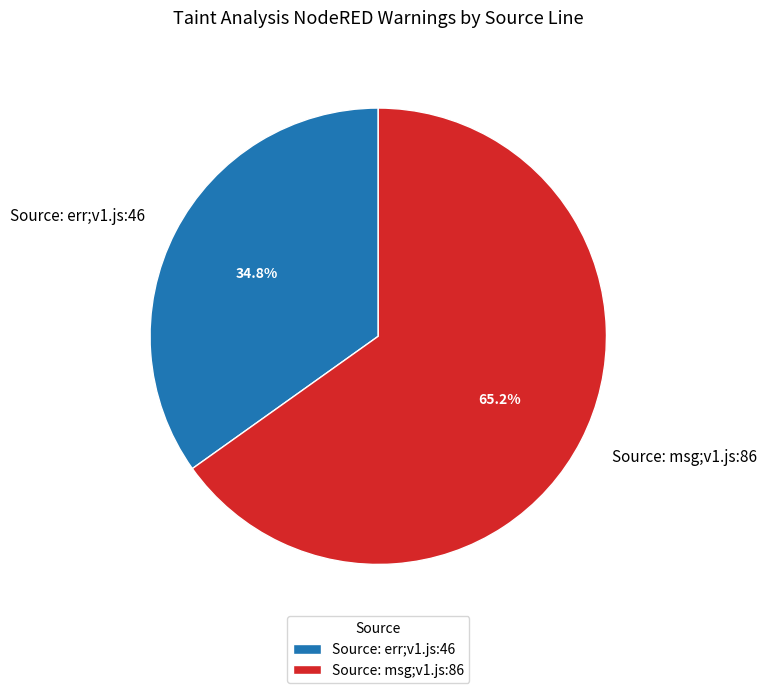

Which has a higher value, Source: msg;v1.js:86 or Source: err;v1.js:46?

Source: msg;v1.js:86